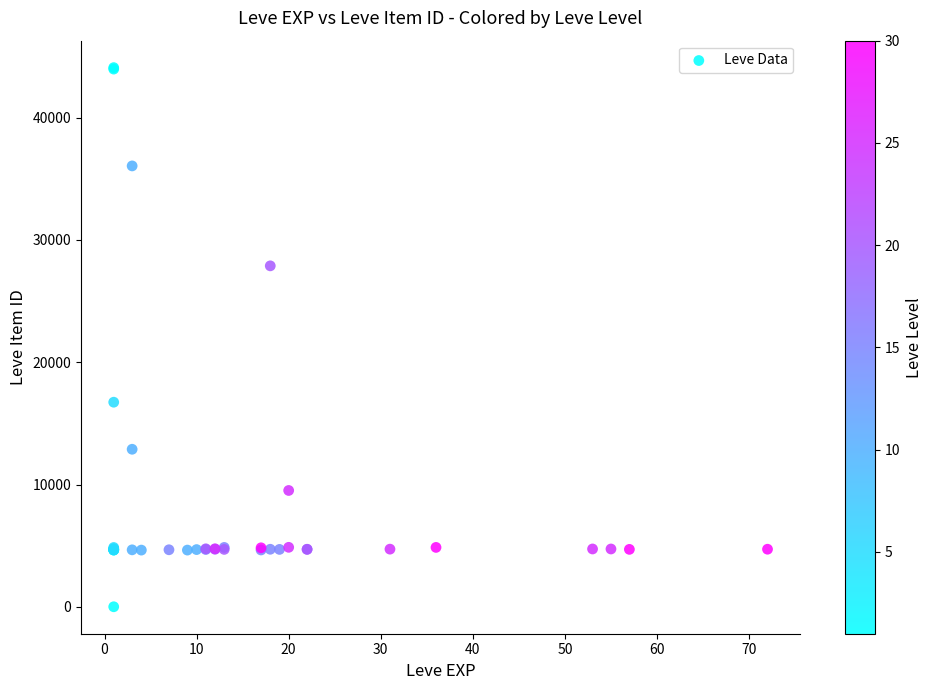

What Y value in the scatter plot is closest to 22050?

16734